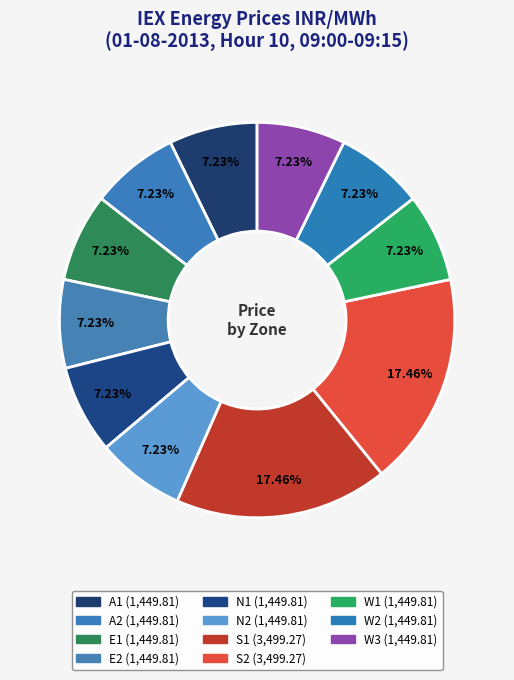

How many segments does this pie chart have?

11